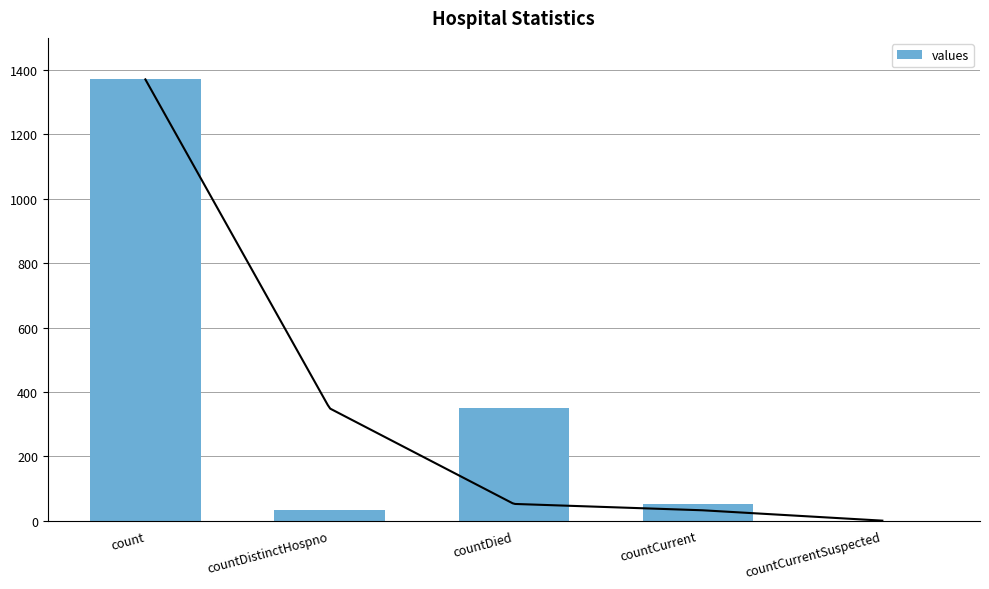

The value at countDistinctHospno is 18. True or false?

False